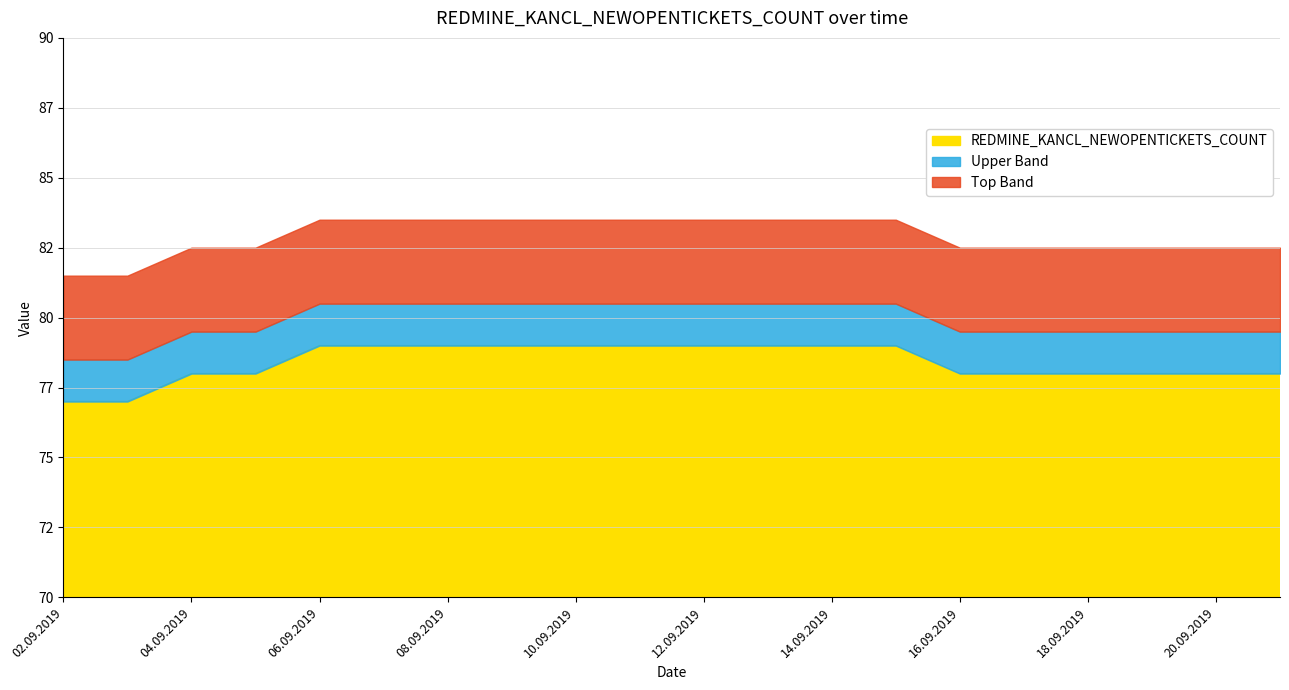

Reading left to right, transcribe all the data shown in this chart.

02.09.2019=77	03.09.2019=77	04.09.2019=78	05.09.2019=78	06.09.2019=79	07.09.2019=79	08.09.2019=79	09.09.2019=79	10.09.2019=79	11.09.2019=79	12.09.2019=79	13.09.2019=79	14.09.2019=79	15.09.2019=79	16.09.2019=78	17.09.2019=78	18.09.2019=78	19.09.2019=78	20.09.2019=78	21.09.2019=78